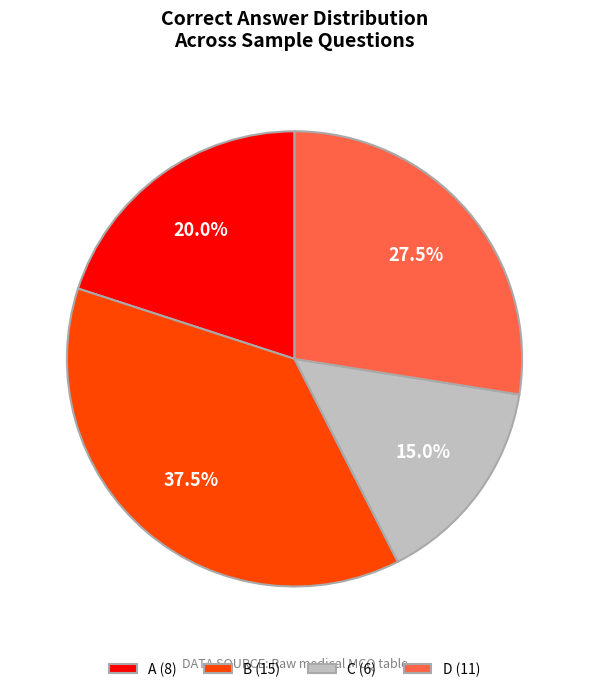

What is the largest slice in the pie chart?

B (15)